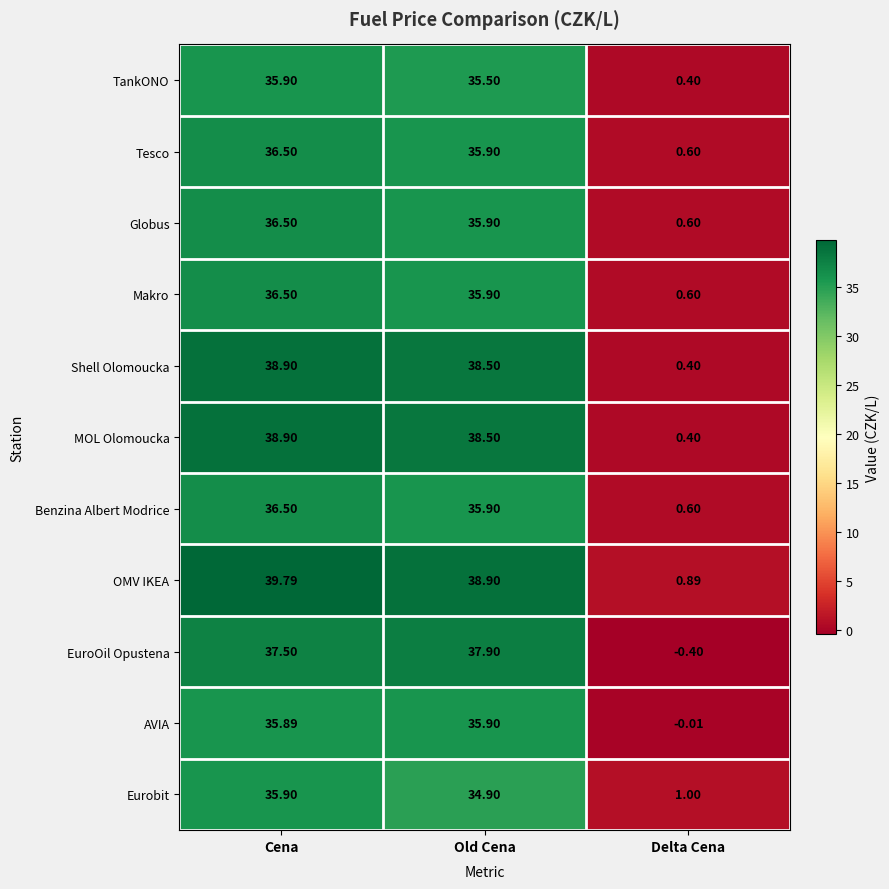

Where is Tesco nearest to the value 18?

Delta Cena